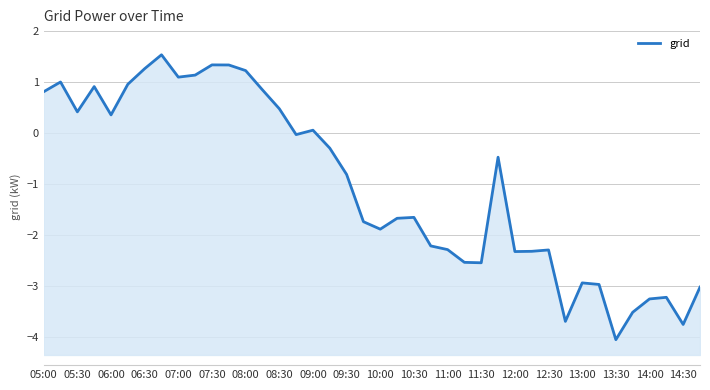

What is the average value?

-1.0